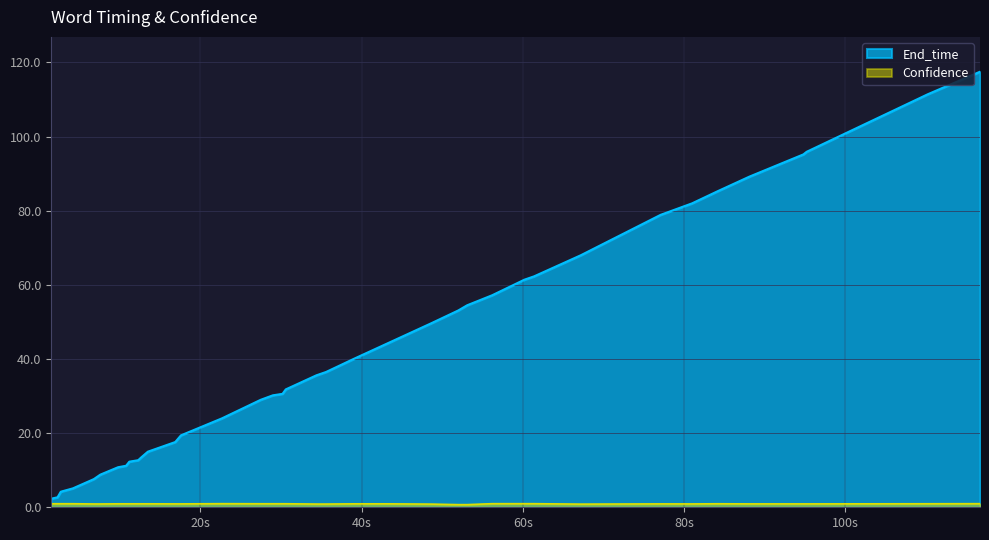

What is the sum of all End_time values?

1606.6